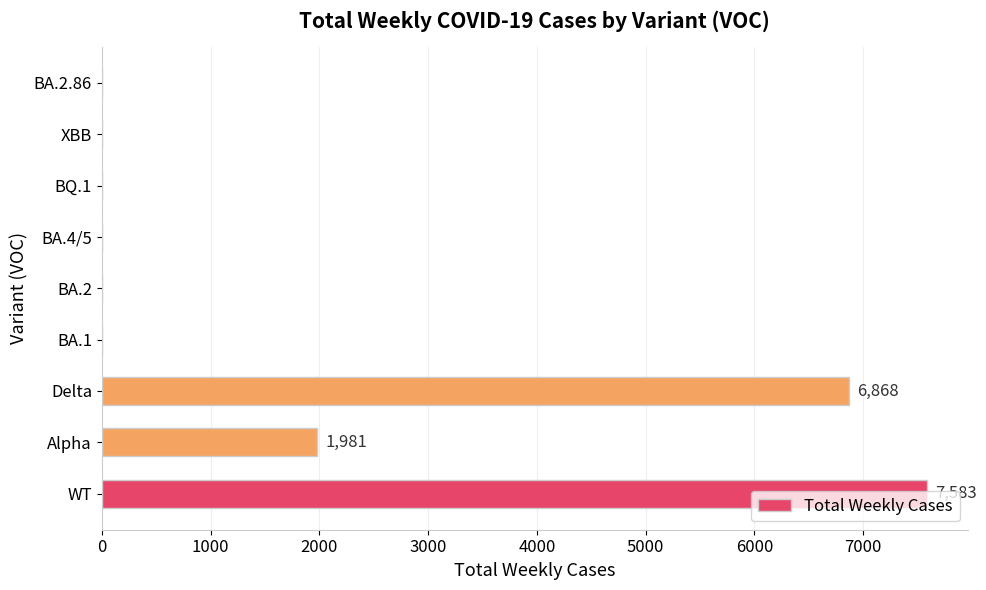

What is the change in value from Alpha to BA.2.86?

-1981